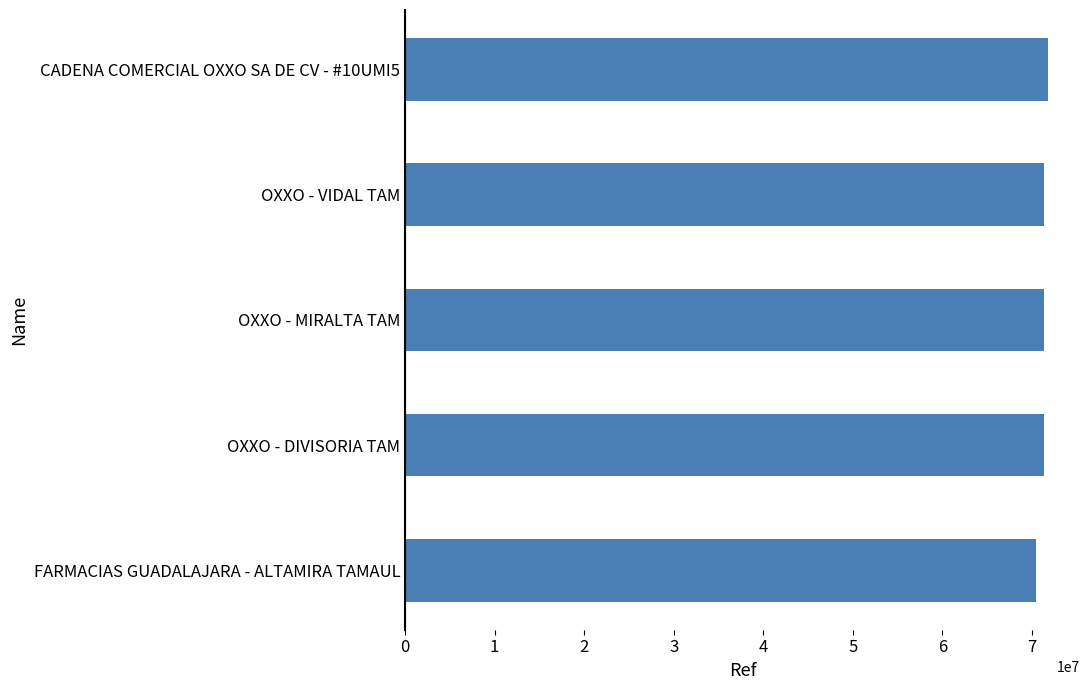

What is the maximum value shown in the chart?

71773489